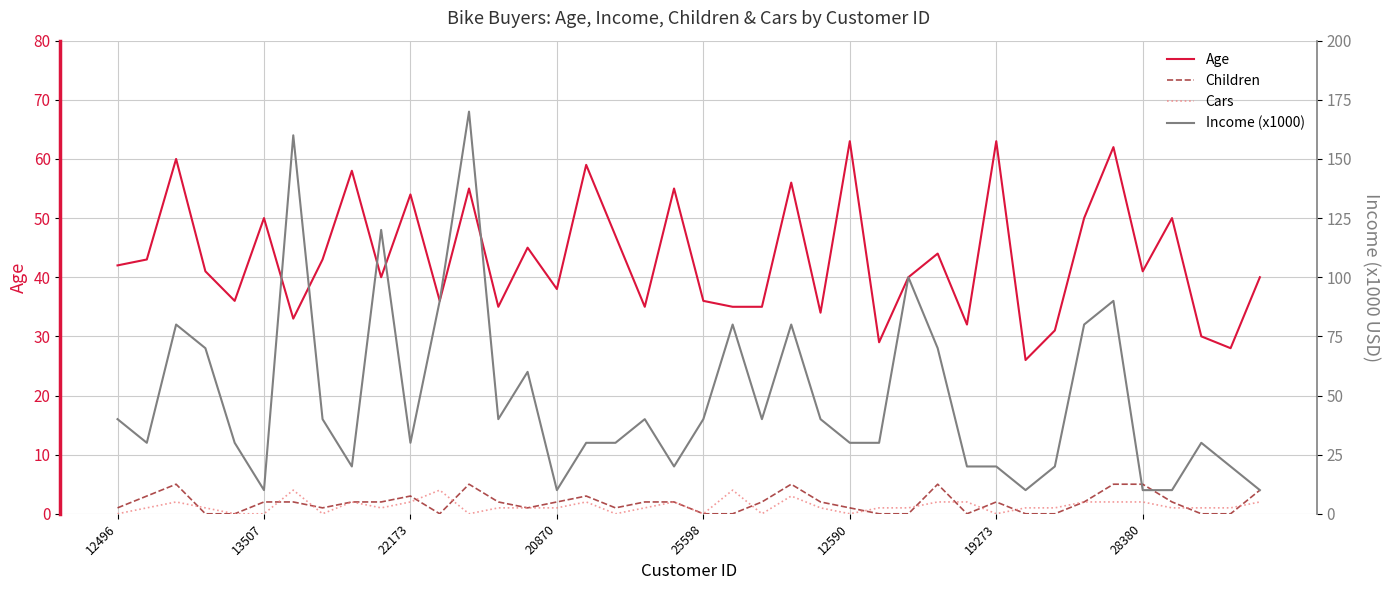

How many data points does each series have?

40